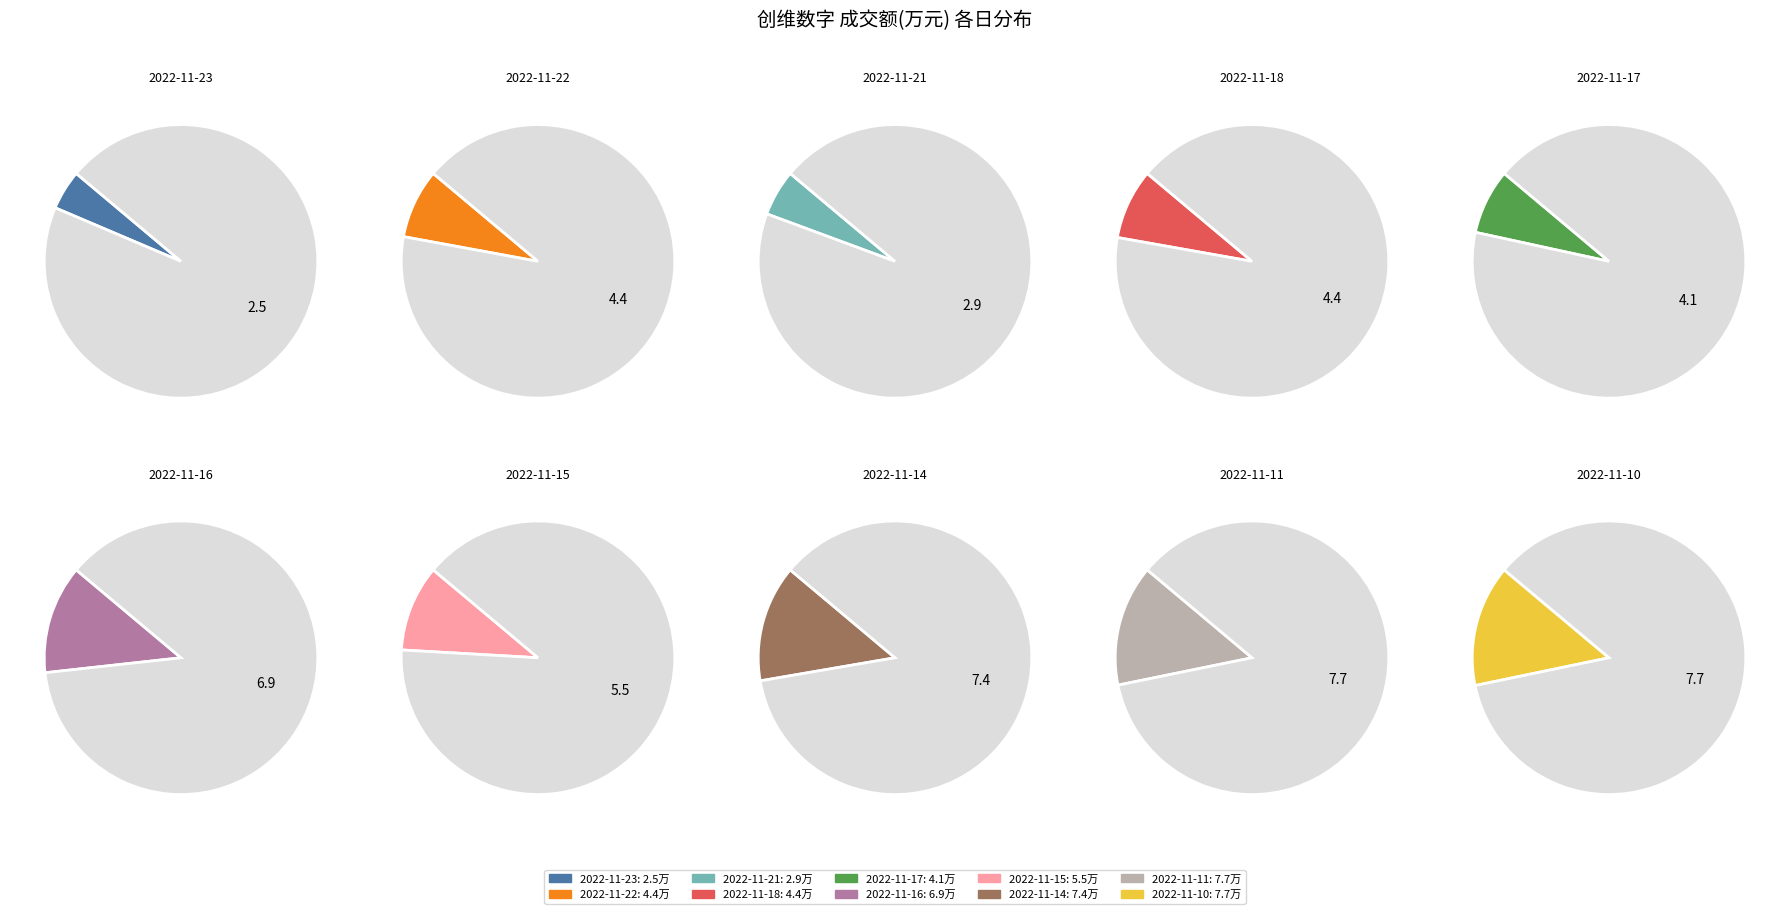

Is there any slice that represents more than half of the pie?

No